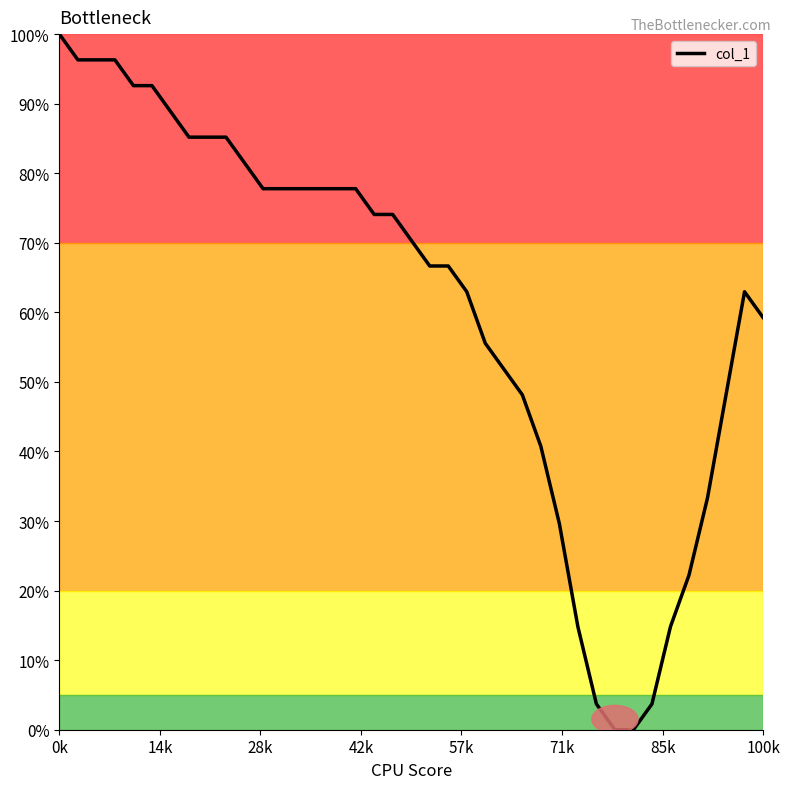

What is the average value?

60.8